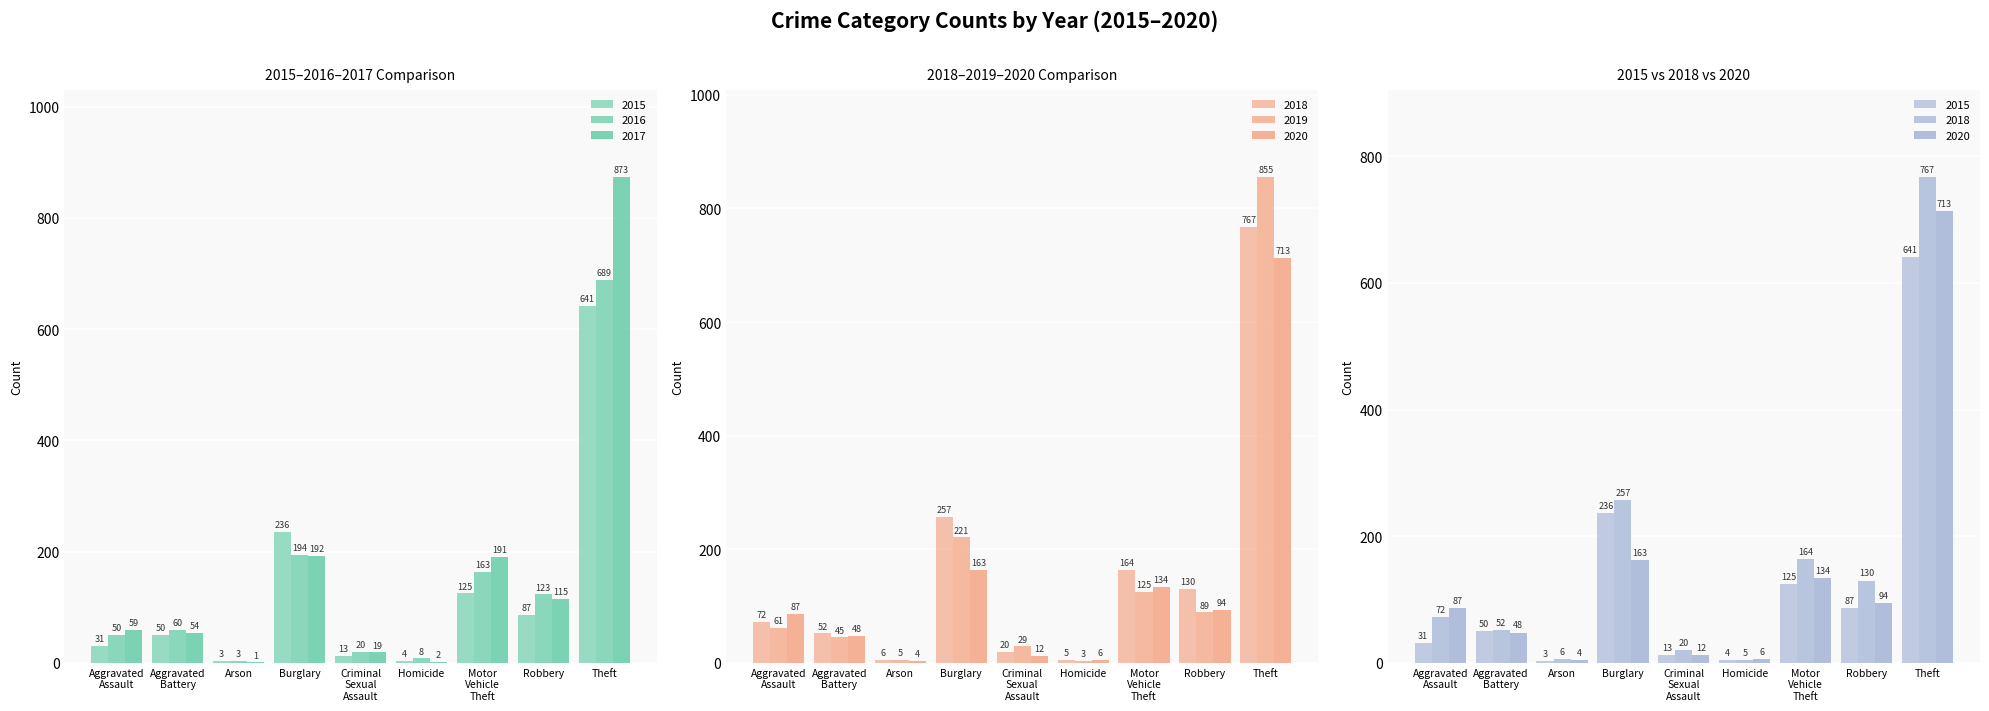

How many data points in 2016 are above 60?

4